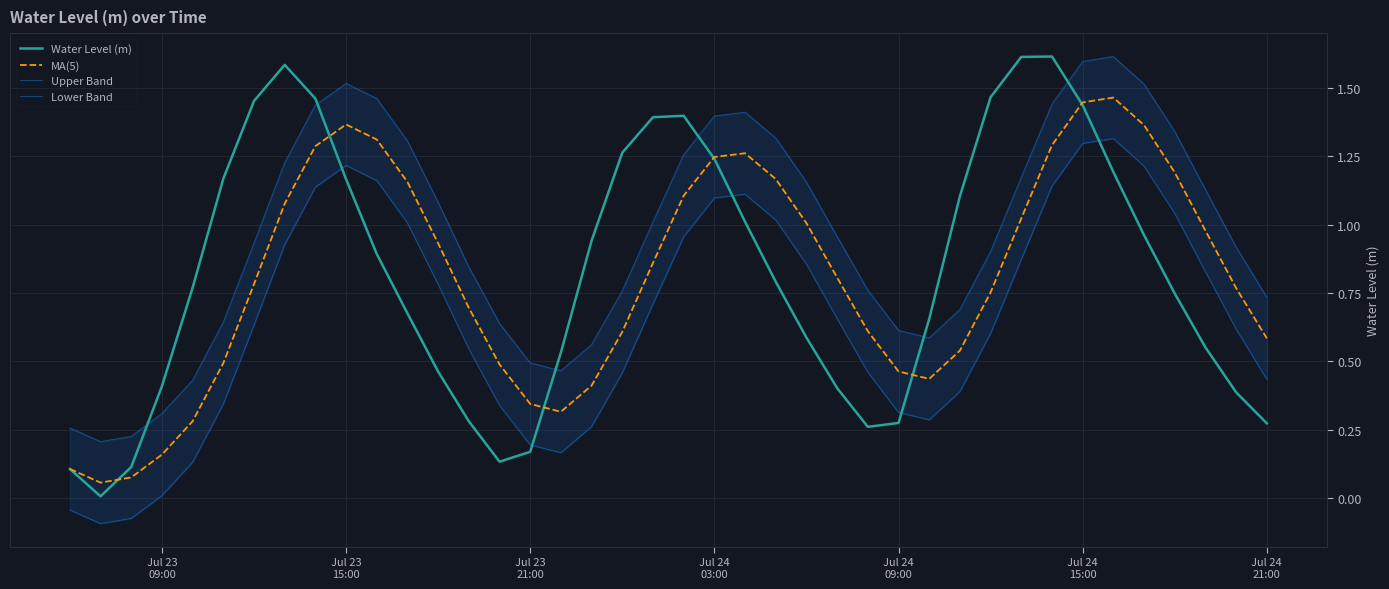

What is the value of the Water Level (m) point at the 26th from the left?

0.4